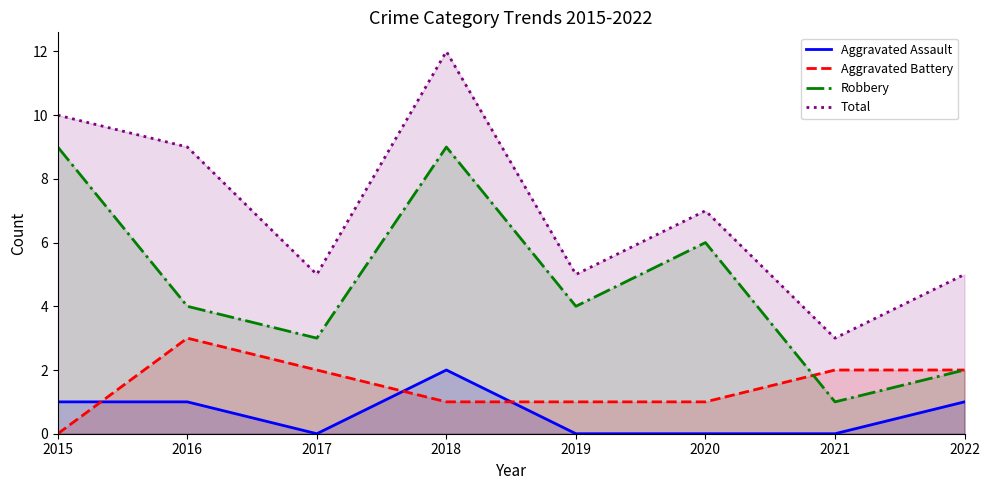

Is it true that Aggravated Assault equals -1 at 2019?

False